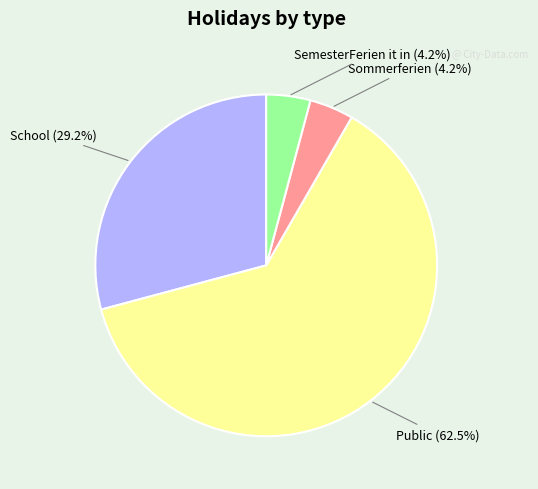

Is there any slice that represents more than half of the pie?

Yes